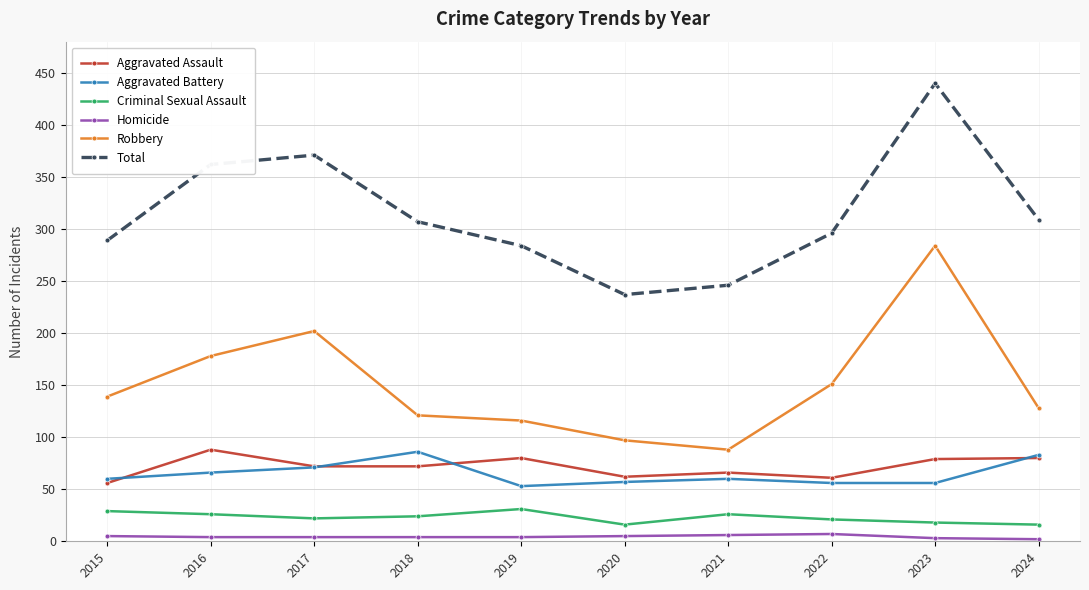

Rank the series at 2022 from highest to lowest value.

Total, Robbery, Aggravated Assault, Aggravated Battery, Criminal Sexual Assault, Homicide